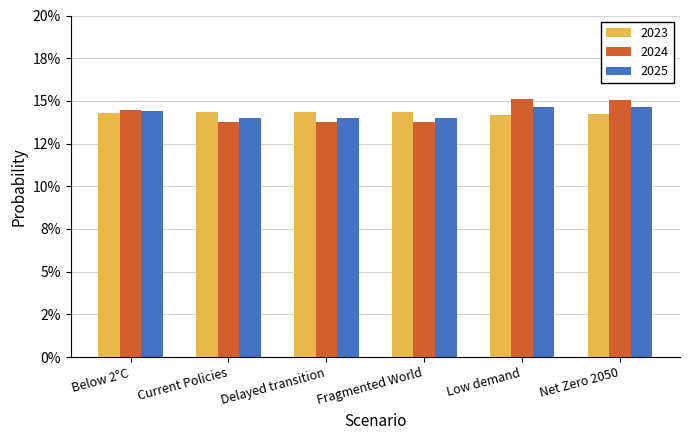

What are all the series names shown in the legend?

2023, 2024, 2025